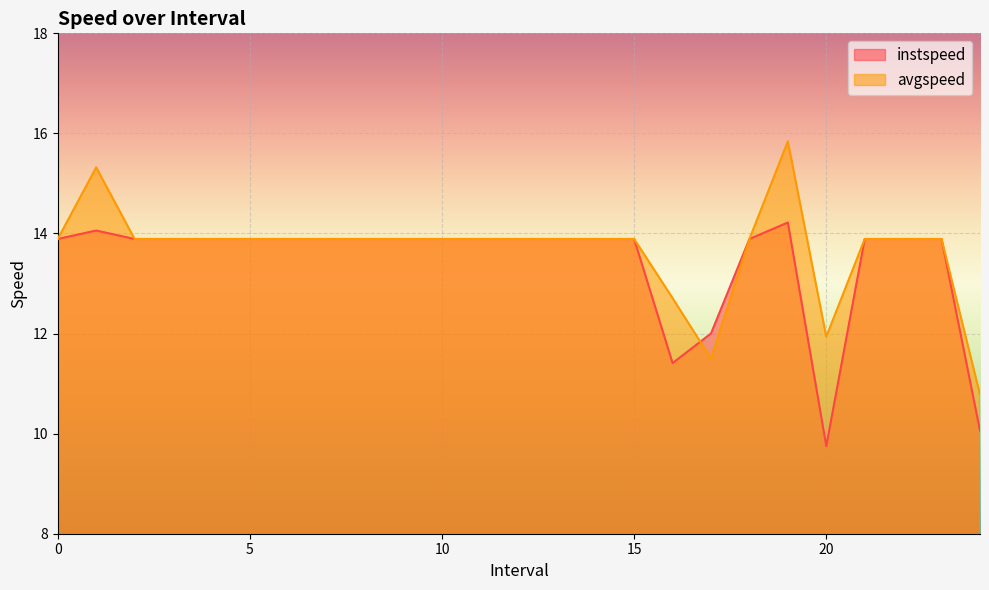

What is the label of the 22nd point from the left?

21